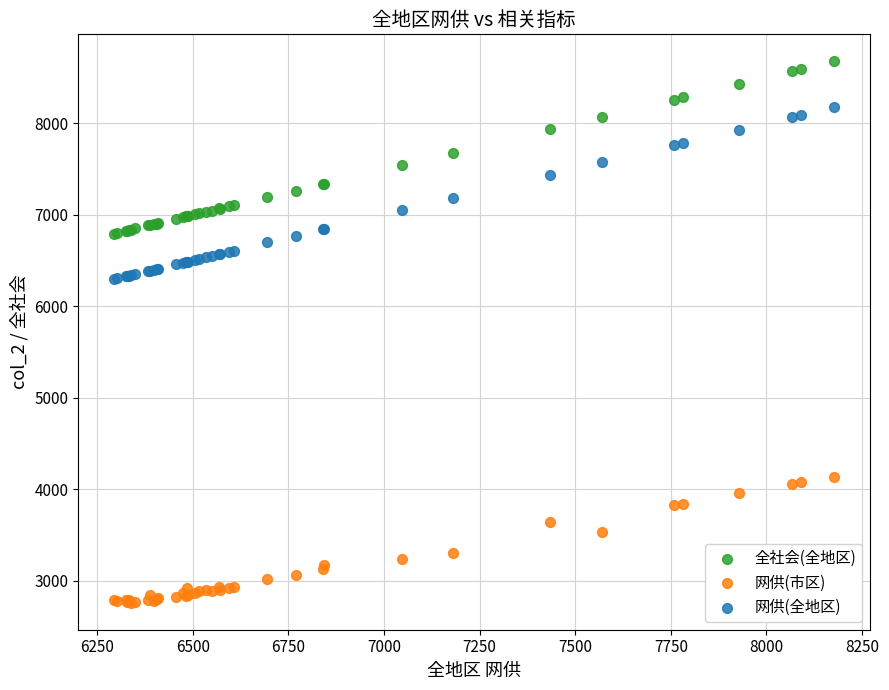

Which series contains the highest Y value?

全社会(全地区)